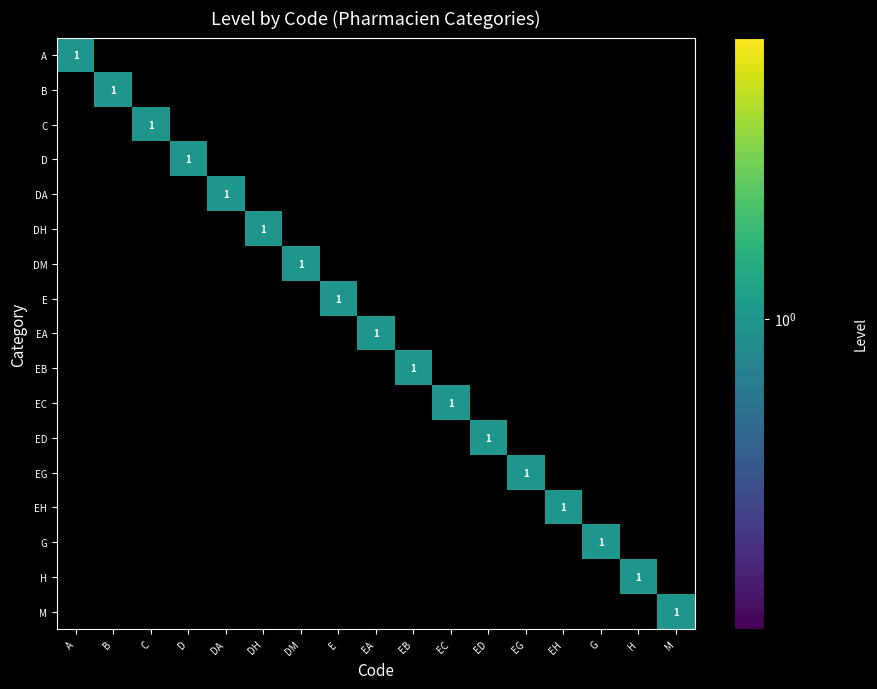

True or false: C has a value of 0 at ED.

True